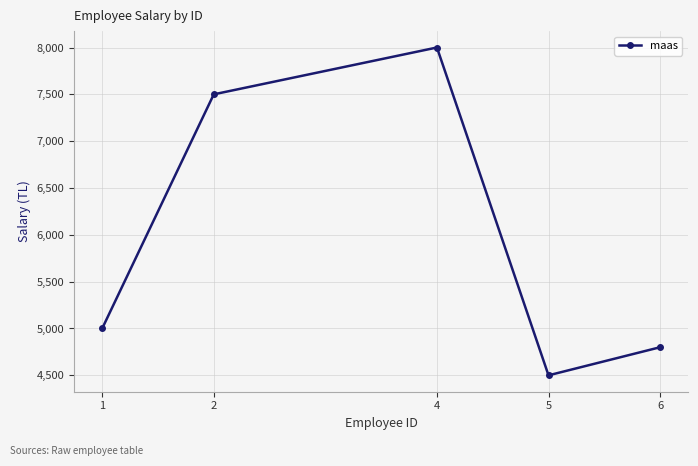

List the labels in order of value, smallest first.

5, 6, 1, 2, 4